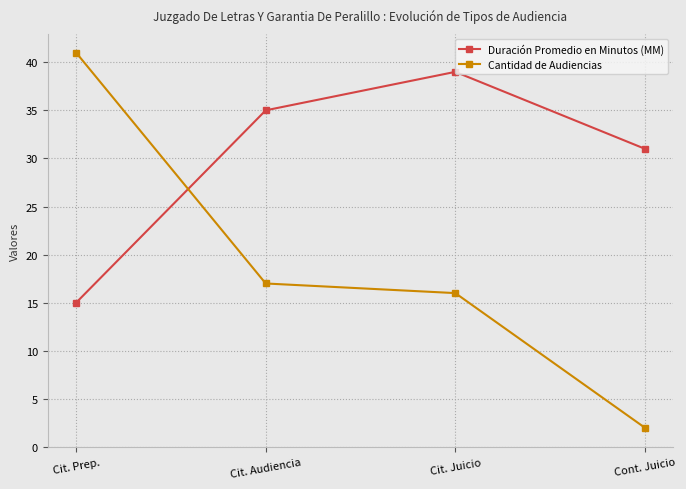

What is the value of the Duración Promedio en Minutos (MM) point at the 4th from the left?

31